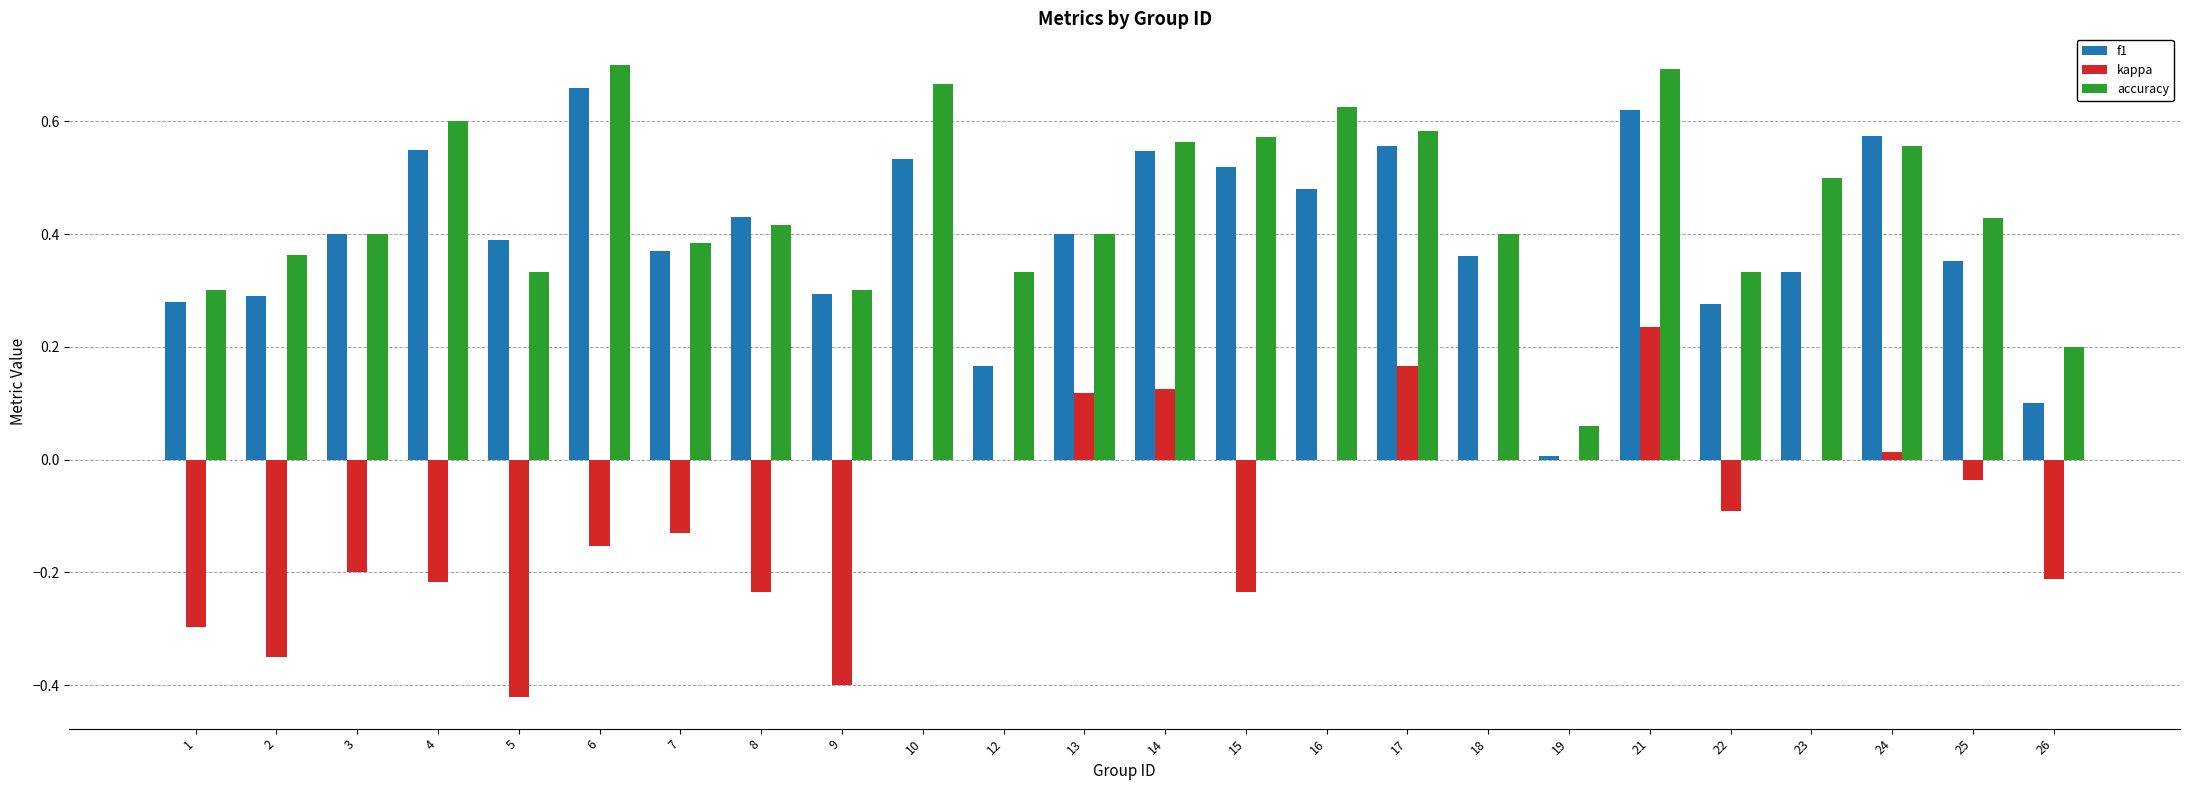

What are all the series names shown in the legend?

f1, kappa, accuracy